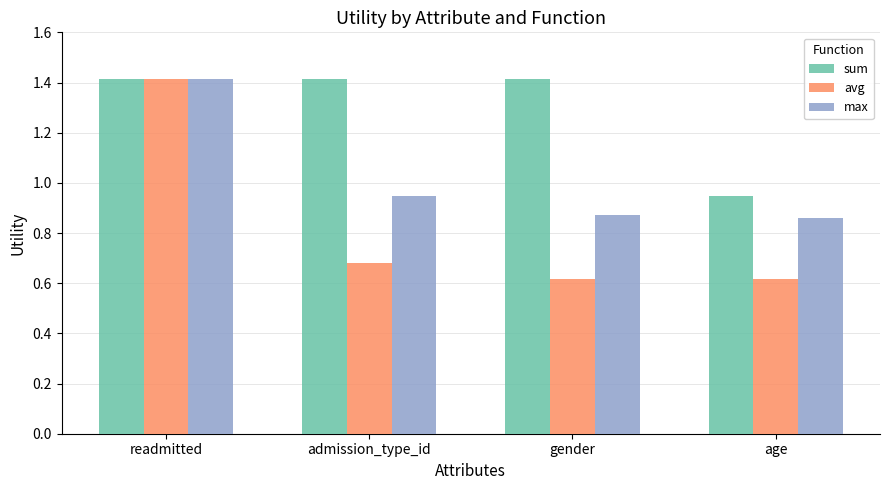

Which series has the largest range (max minus min)?

avg